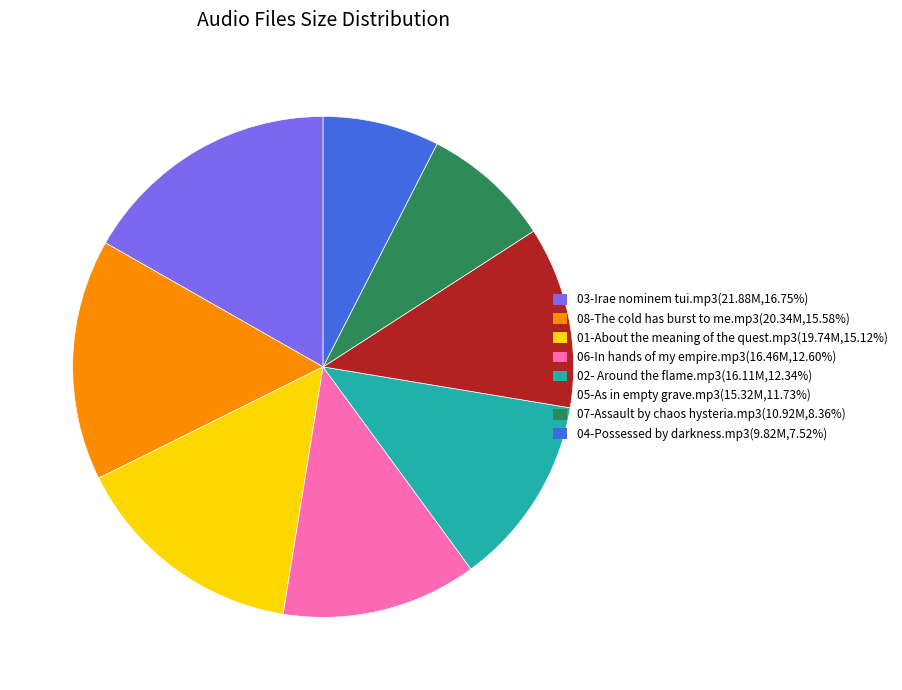

What is the largest slice in the pie chart?

03-Irae nominem tui.mp3